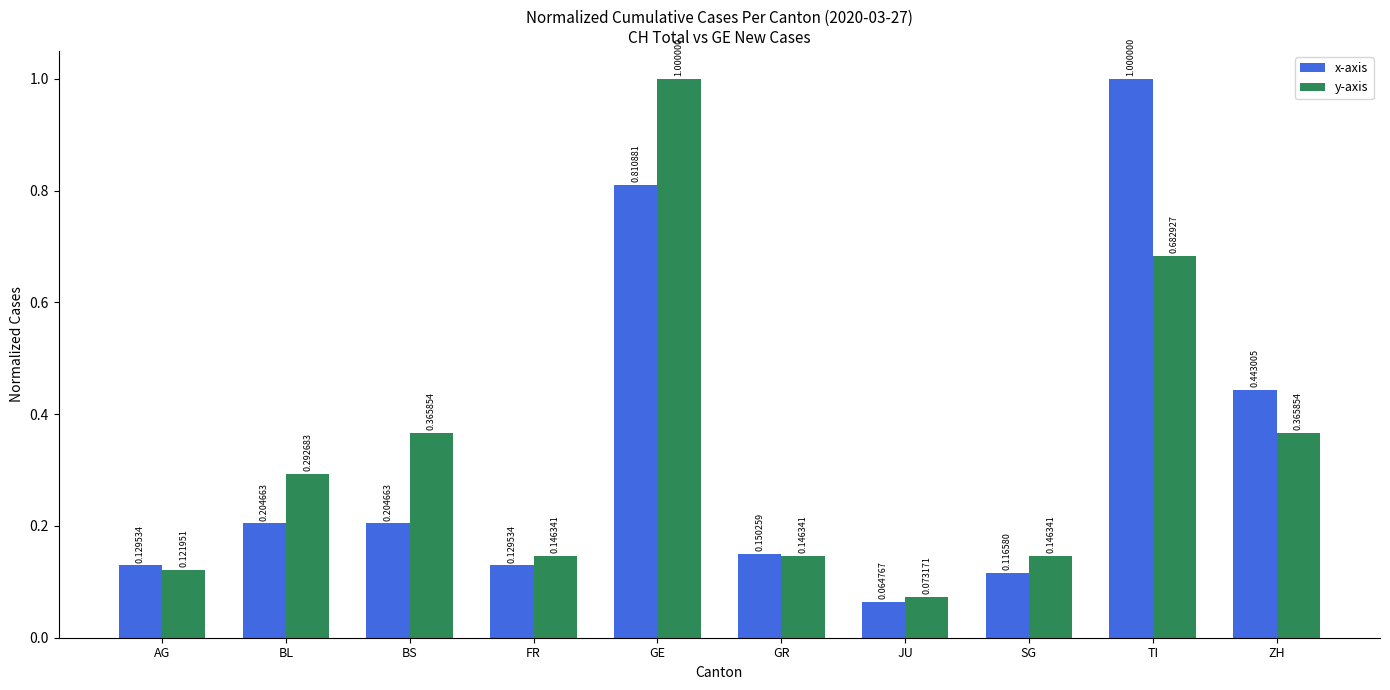

What is the difference between the maximum and minimum values in the x-axis series?

0.9